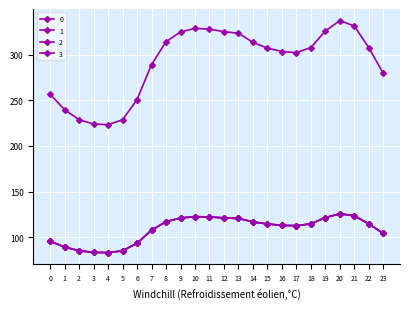

Reading left to right, list all the values displayed in this chart.

0: 0=256.5	1=239.7	2=228.7	3=224.1	4=223.3	5=228.7	6=250.9	7=289.1	8=314.1	9=324.7	10=328.7	11=327.8	12=325.1	13=323.3	14=313.4	15=307.1	16=303.4	17=302.1	18=307.7	19=325.9	20=337.2	21=331.2	22=307.4	23=279.3
1: 0=95.8	1=89.5	2=85.4	3=83.7	4=83.4	5=85.4	6=93.7	7=107.9	8=117.3	9=121.2	10=122.7	11=122.4	12=121.4	13=120.7	14=117.0	15=114.6	16=113.3	17=112.8	18=114.9	19=121.7	20=125.9	21=123.6	22=114.8	23=104.3
2: 0=95.8	1=89.5	2=85.4	3=83.7	4=83.4	5=85.4	6=93.7	7=107.9	8=117.3	9=121.2	10=122.7	11=122.4	12=121.4	13=120.7	14=117.0	15=114.6	16=113.3	17=112.8	18=114.9	19=121.7	20=125.9	21=123.6	22=114.8	23=104.3
3: 0=95.8	1=89.5	2=85.4	3=83.7	4=83.4	5=85.4	6=93.7	7=107.9	8=117.3	9=121.2	10=122.7	11=122.4	12=121.4	13=120.7	14=117.0	15=114.6	16=113.3	17=112.8	18=114.9	19=121.7	20=125.9	21=123.6	22=114.8	23=104.3